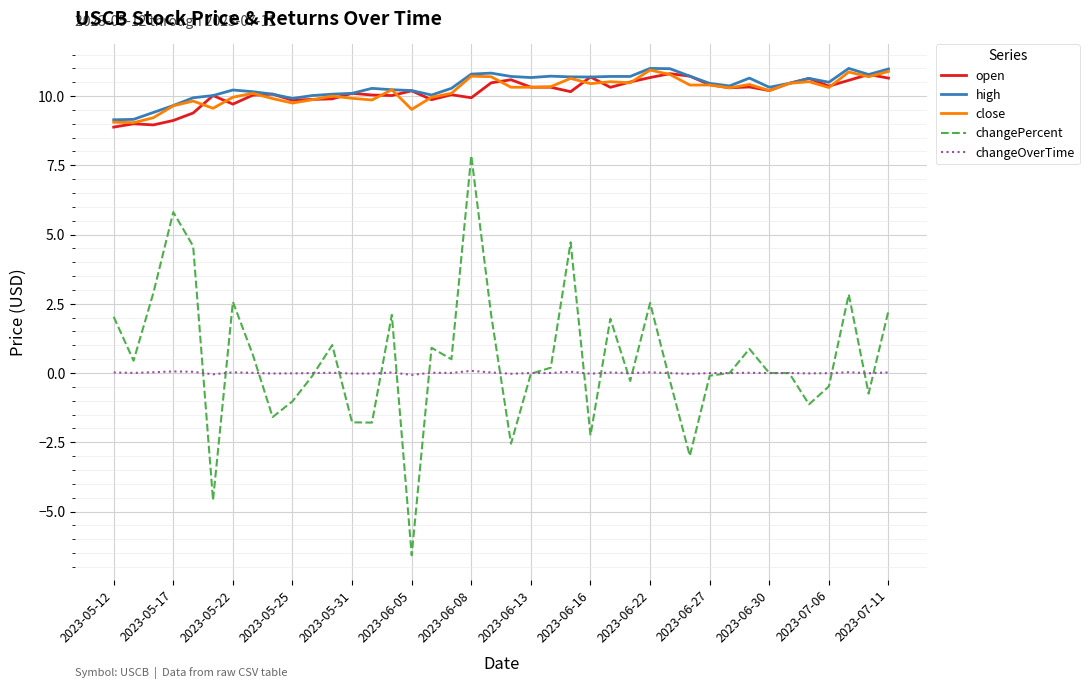

True or false: changeOverTime and close cross at least once.

False